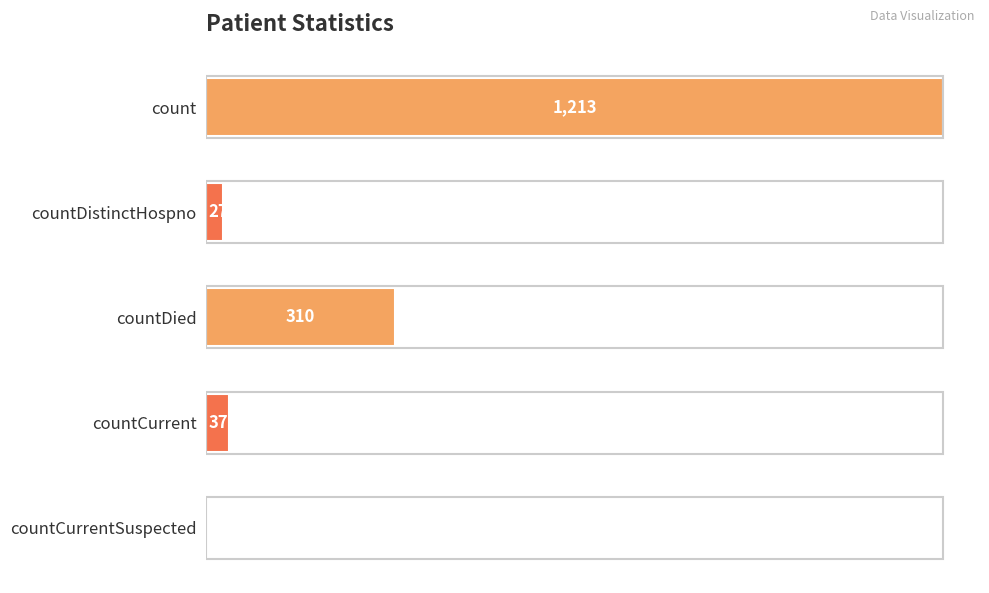

Approximately how many times larger is the value at count compared to countDistinctHospno?

44.9